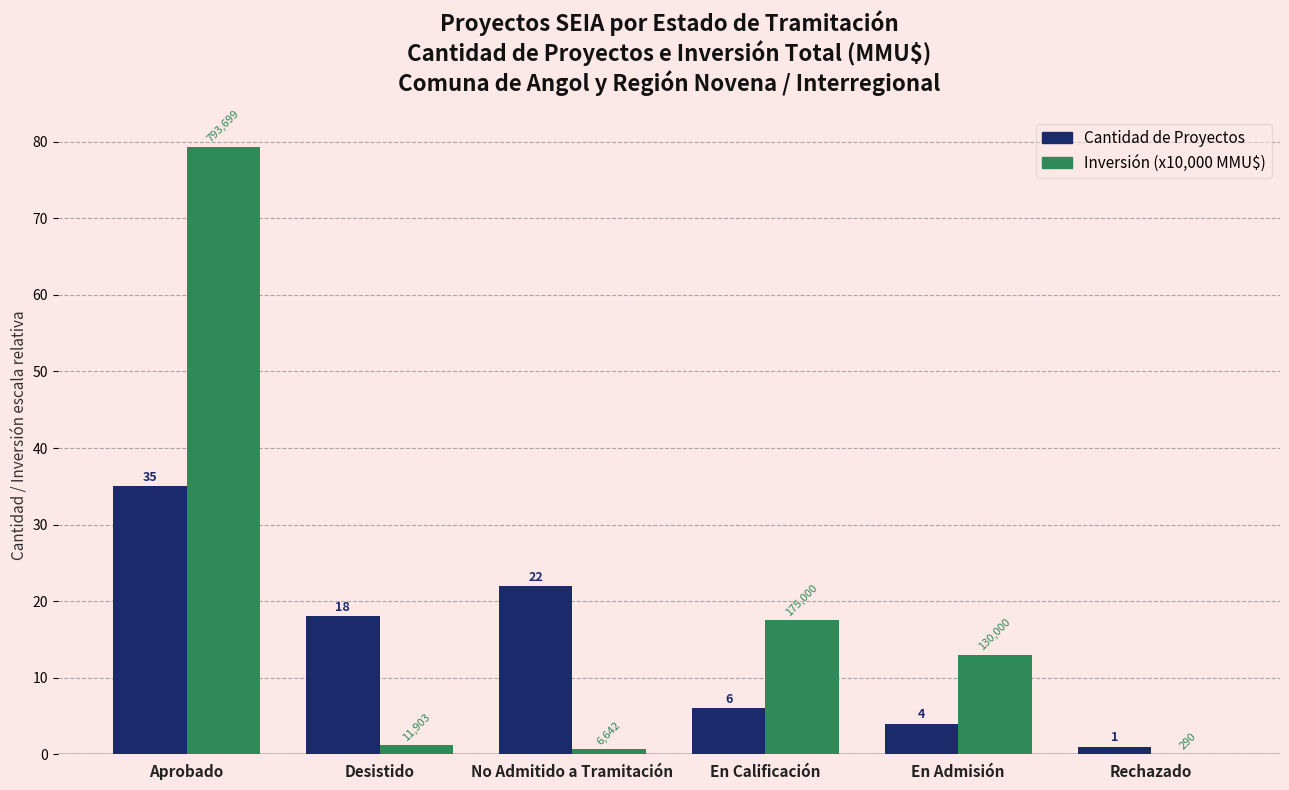

Which series has the largest total across all categories?

Inversión (x10,000 MMU$)